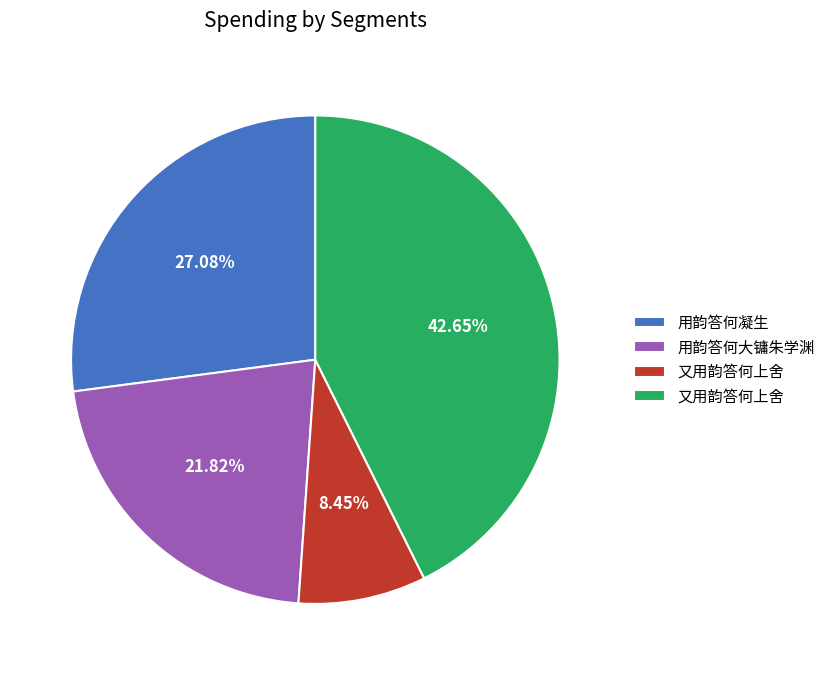

Is there a majority slice in this chart?

No